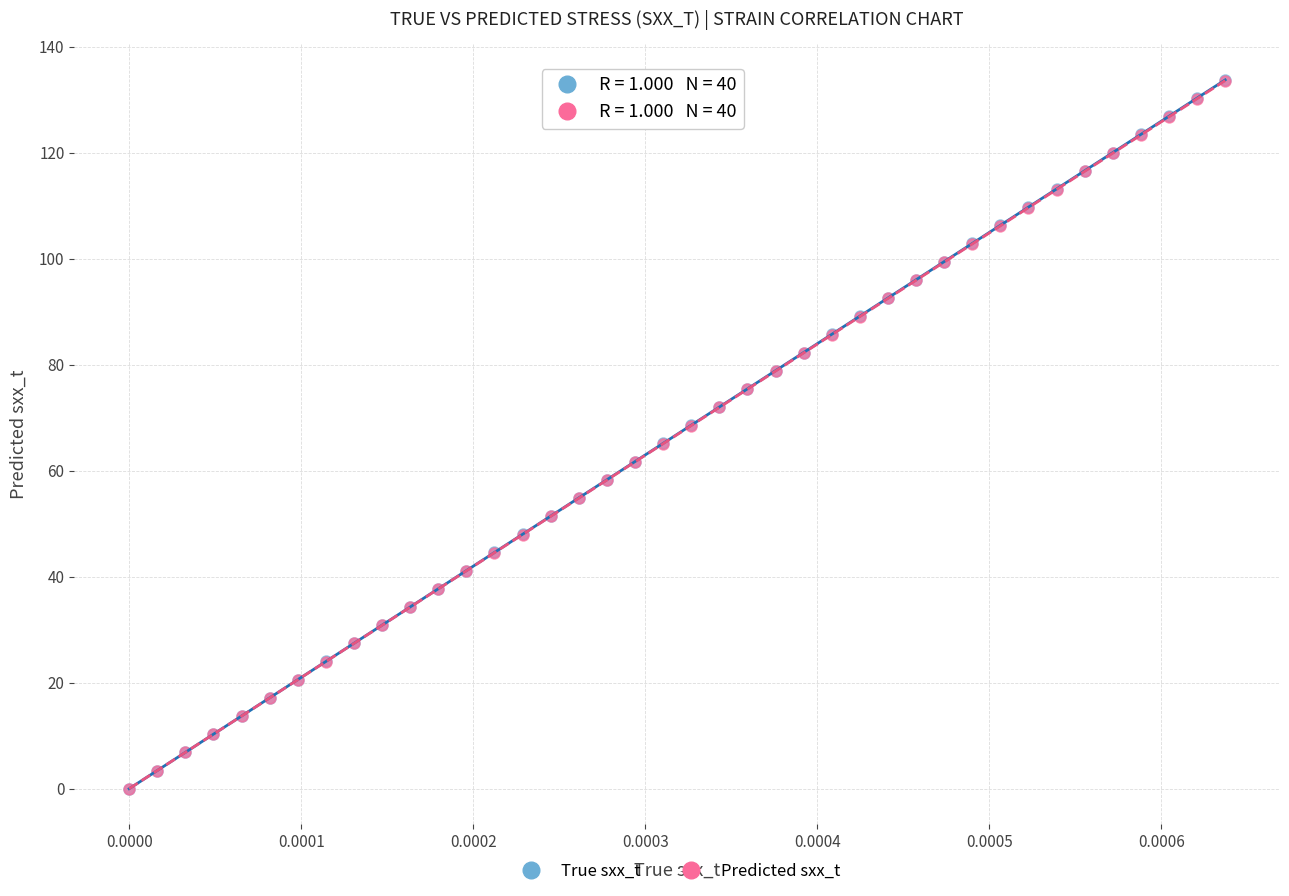

What are all the series names shown in the legend?

True sxx_t, Predicted sxx_t